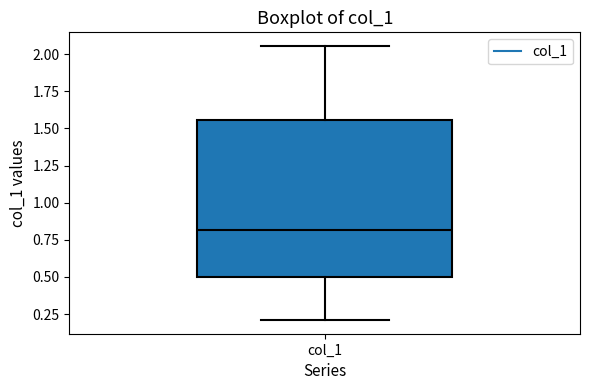

Where is the lower edge of the box for col_1 on the y-axis? The values are not printed on the chart, so give them approximately, as read against the axis.

0.50